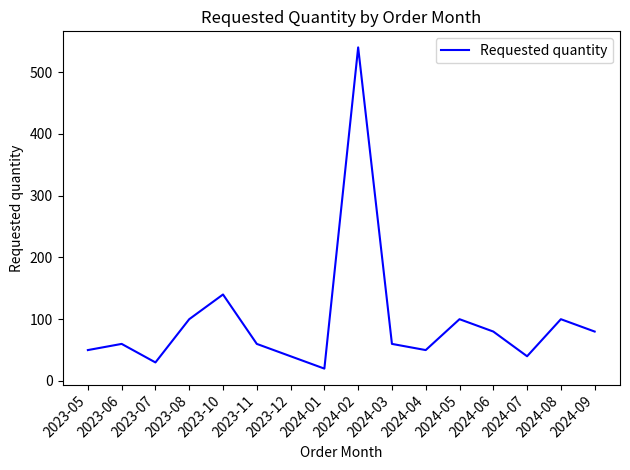

What is the maximum value shown in the chart?

540